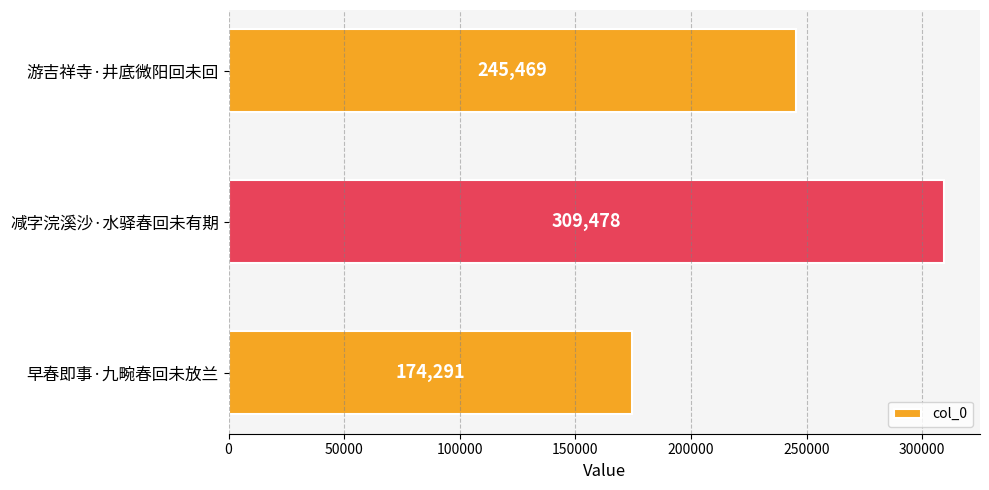

What is the difference between the second highest and minimum values?

71178